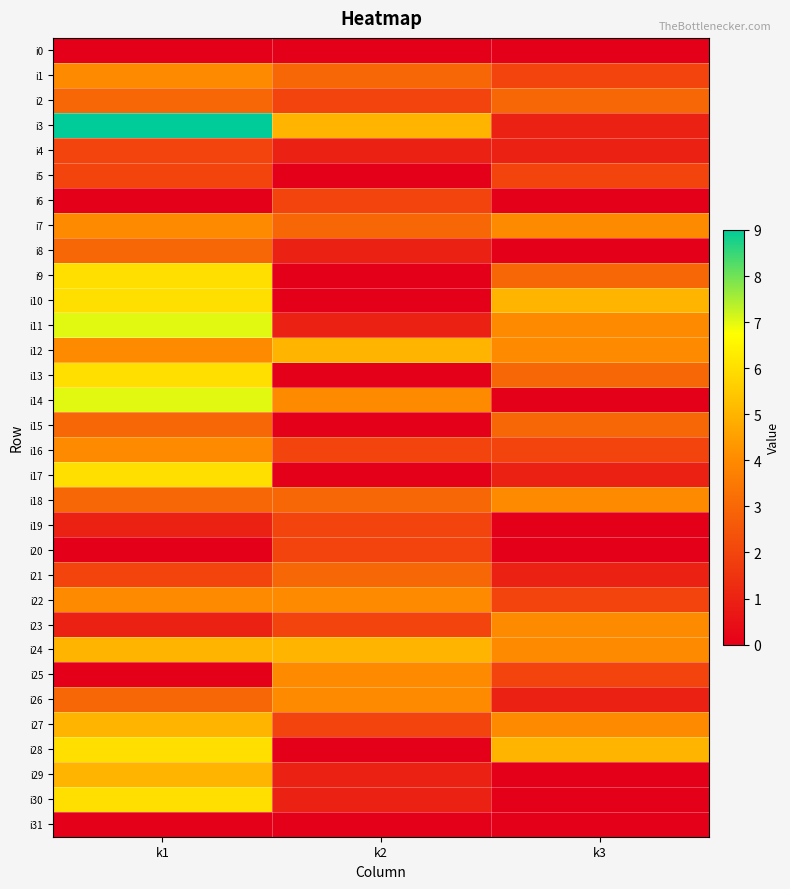

What is the spread (max minus min) of values at k1?

9